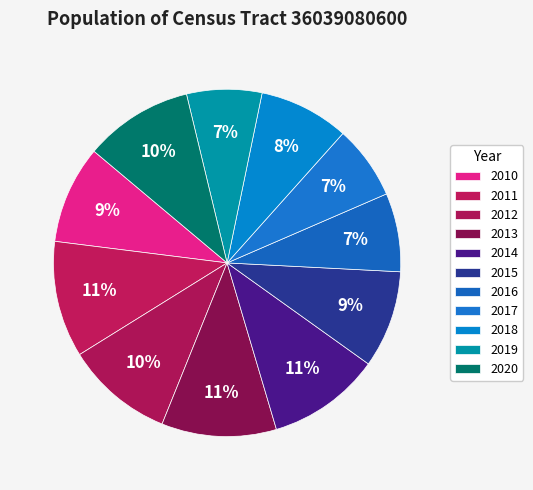

Count the number of slices in the pie.

11